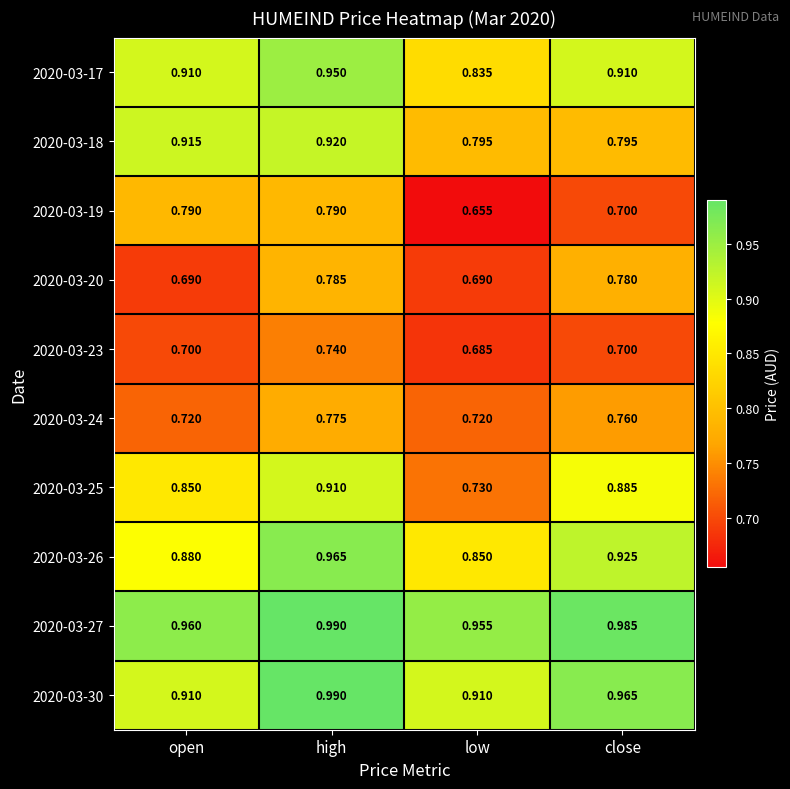

At which category is the sum across all series the highest?

high